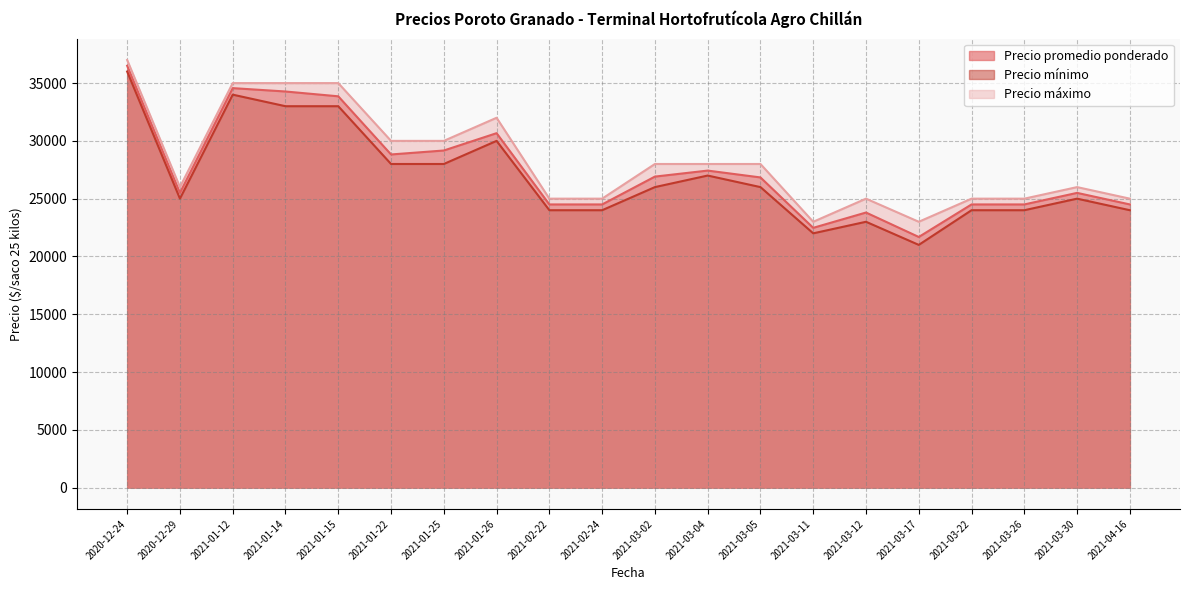

At how many categories does at least one series exceed 23956?

18